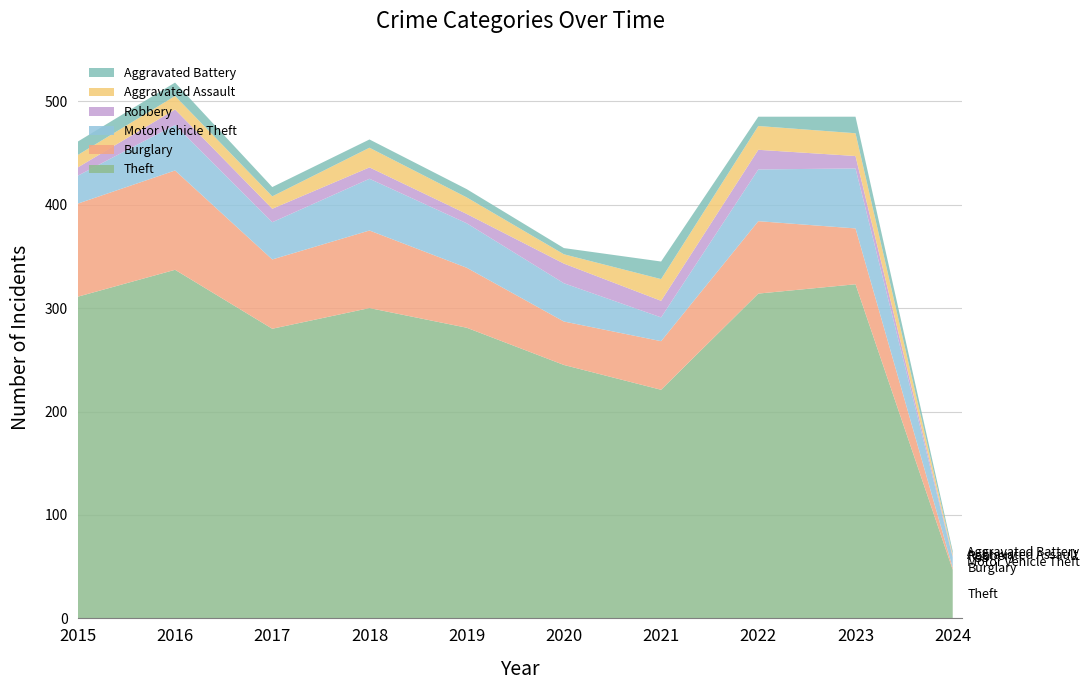

Reading left to right, what are all the values shown in this chart?

Theft: 2015=311	2016=337	2017=280	2018=300	2019=281	2020=245	2021=221	2022=314	2023=323	2024=47
Burglary: 2015=90	2016=96	2017=67	2018=75	2019=58	2020=42	2021=47	2022=70	2023=54	2024=2
Motor Vehicle Theft: 2015=27	2016=44	2017=36	2018=50	2019=43	2020=37	2021=23	2022=50	2023=58	2024=10
Robbery: 2015=8	2016=15	2017=13	2018=11	2019=9	2020=19	2021=16	2022=19	2023=12	2024=1
Aggravated Assault: 2015=12	2016=13	2017=12	2018=19	2019=16	2020=9	2021=21	2022=23	2023=22	2024=2
Aggravated Battery: 2015=13	2016=13	2017=9	2018=8	2019=8	2020=6	2021=17	2022=9	2023=16	2024=3